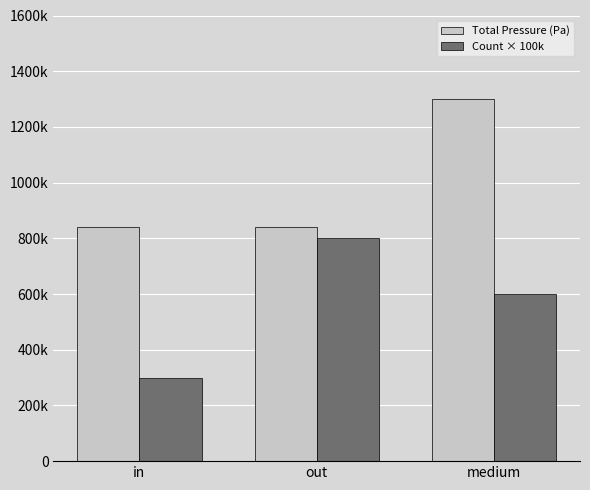

At which label is Count × 100k closest to 550000?

medium